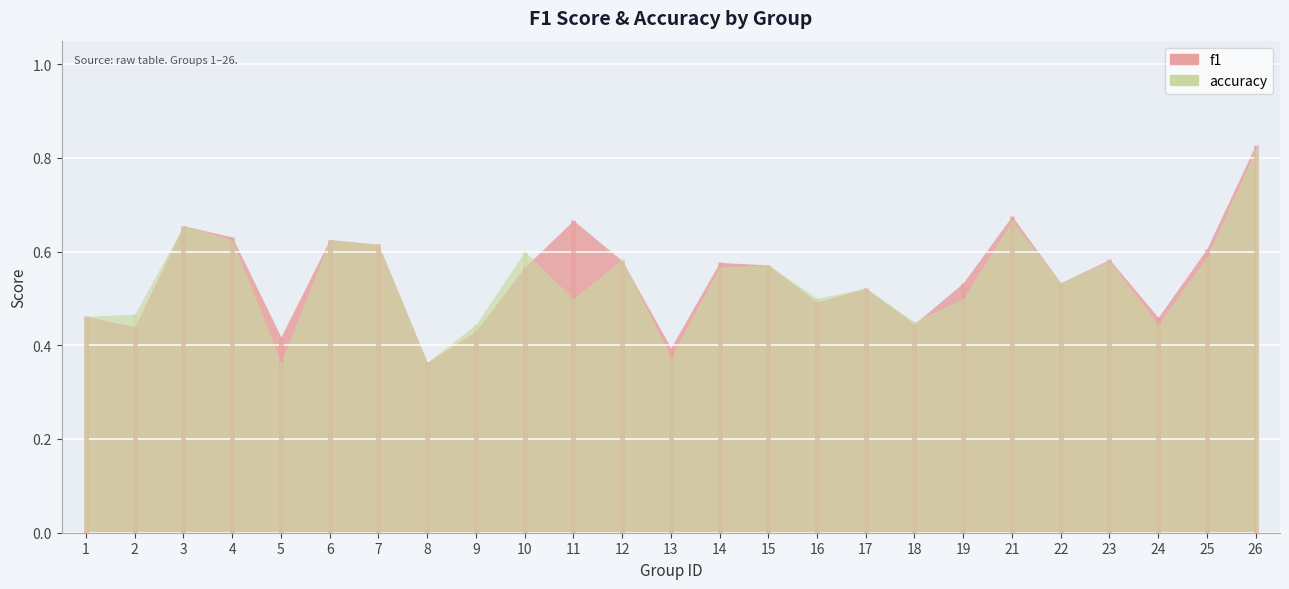

At which label does accuracy reach its peak?

26